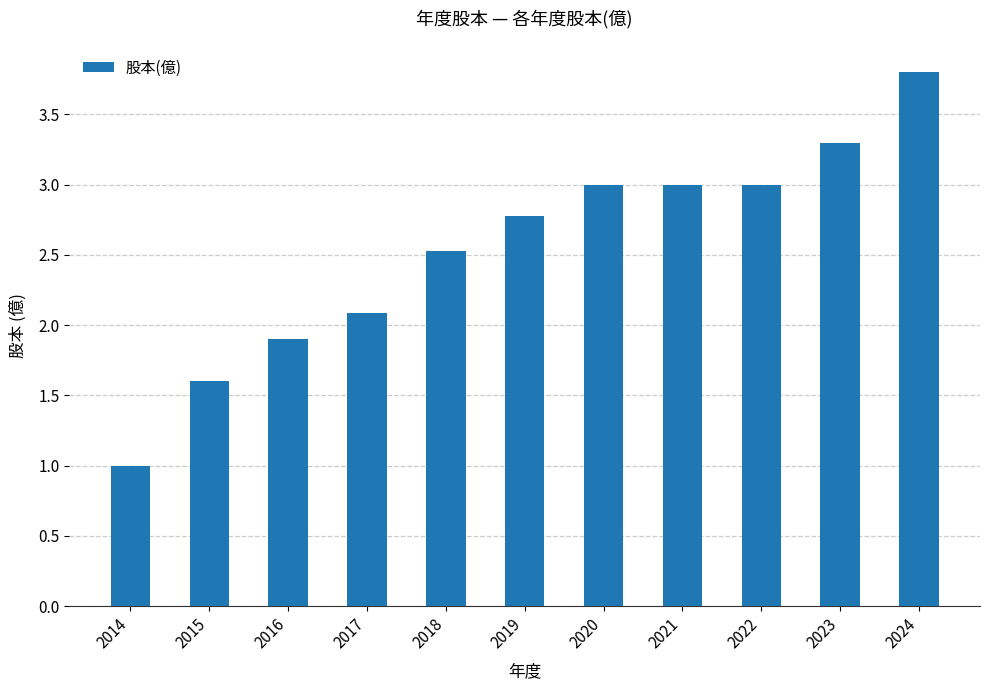

Which label corresponds to the smallest value in the chart?

2014